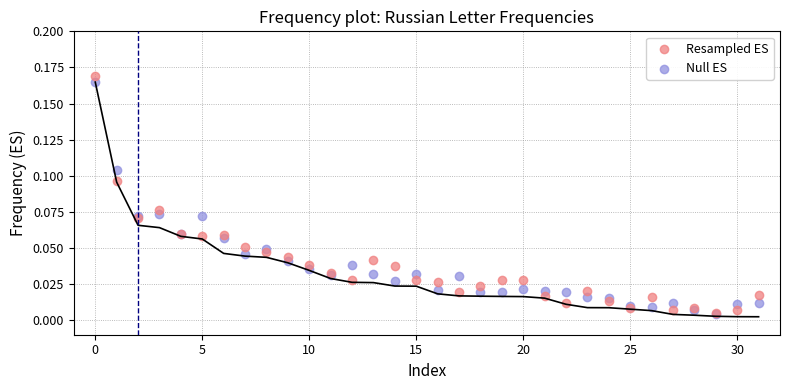

What are all the series names shown in the legend?

Resampled ES, Null ES